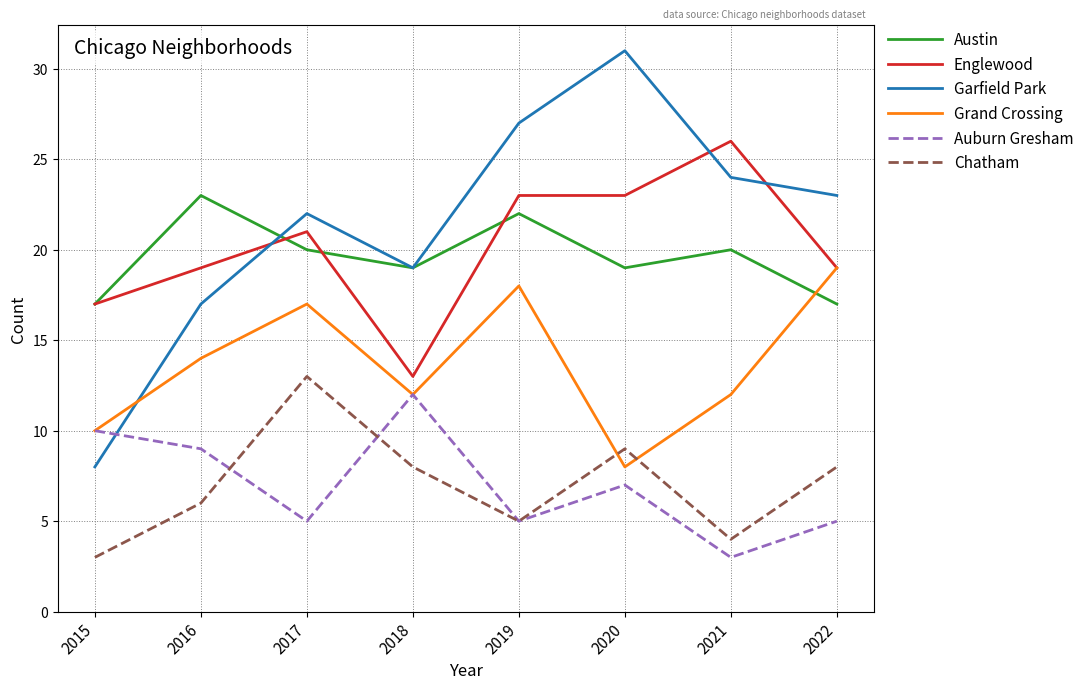

Which label corresponds to the largest value in the chart?

2020